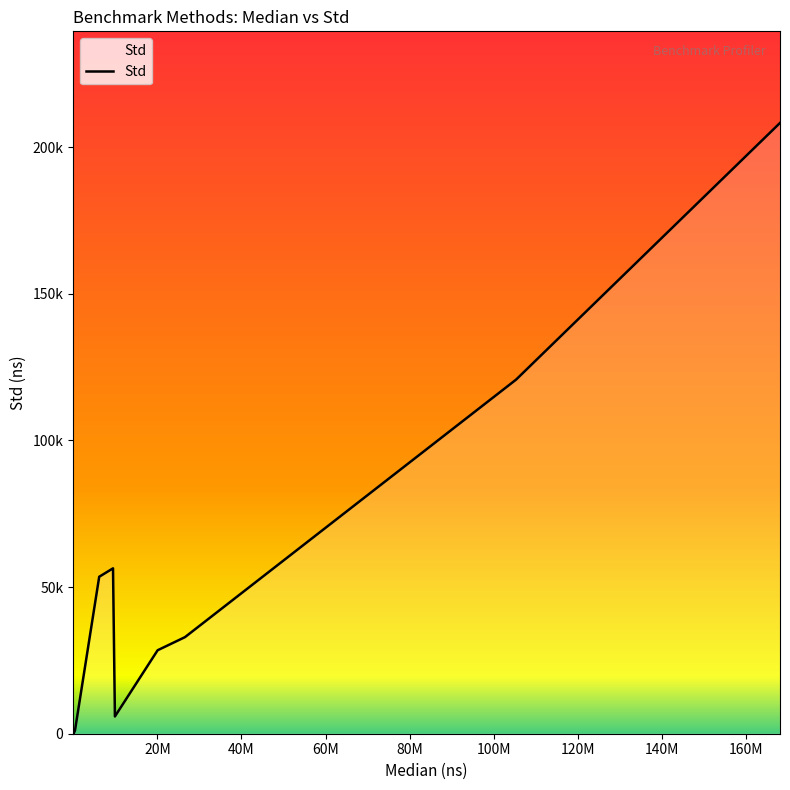

Does the chart have visible grid lines?

No